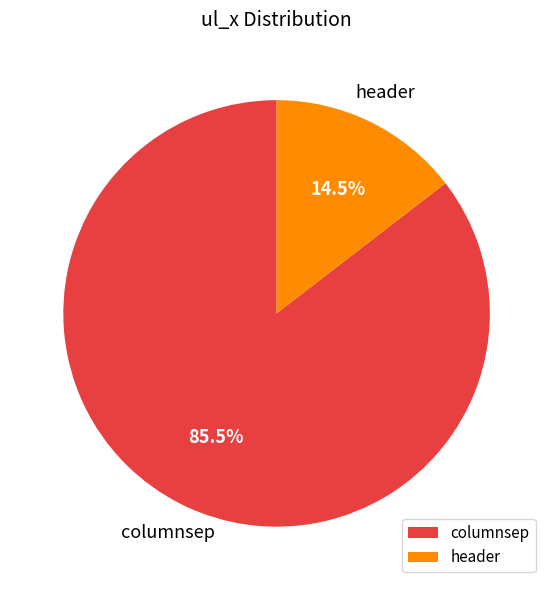

Which category has the smallest portion of the pie?

header